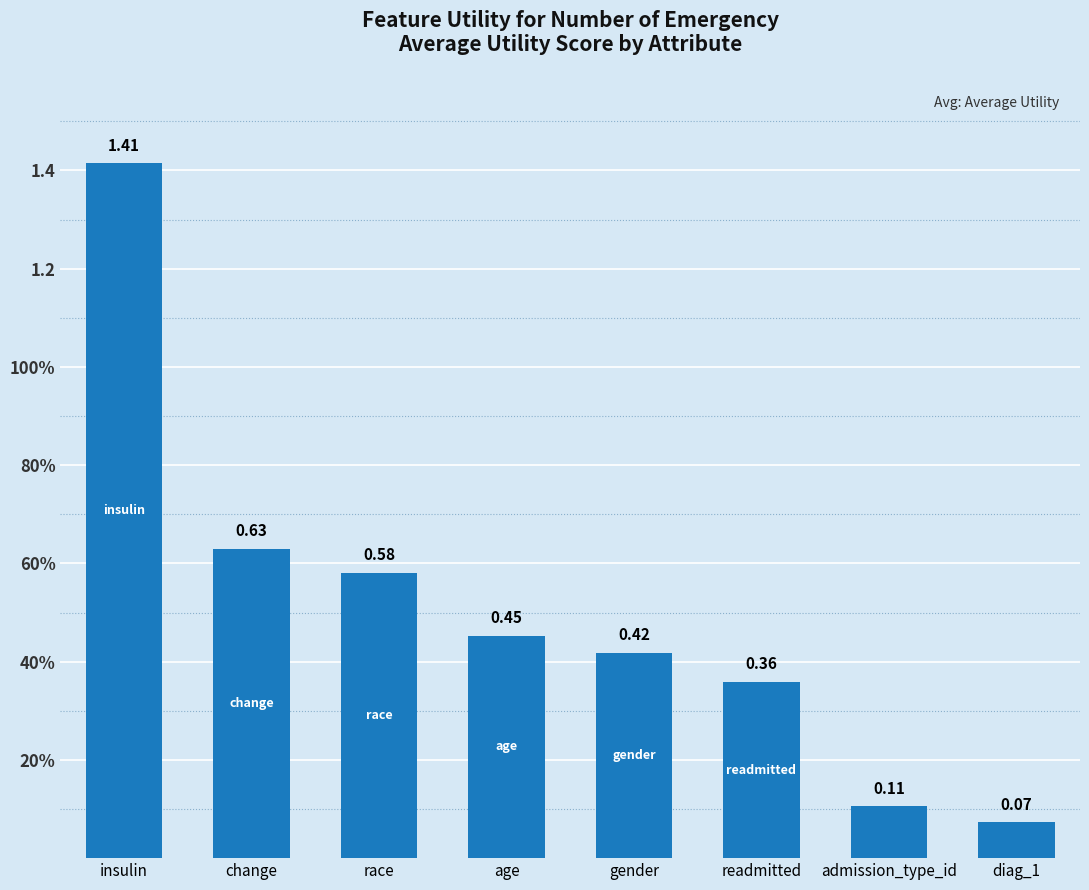

Rank the categories by value from highest to lowest.

insulin, change, race, age, gender, readmitted, admission_type_id, diag_1